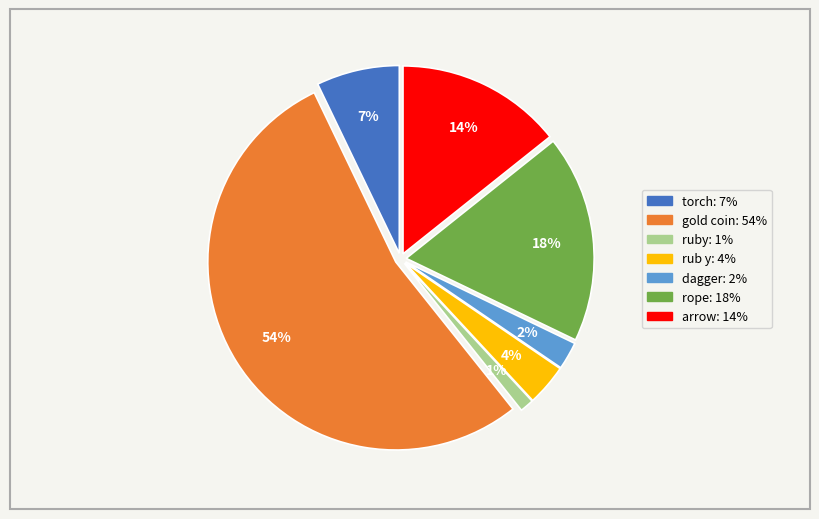

What is the ratio of the value at dagger to the value at ruby?

2.0